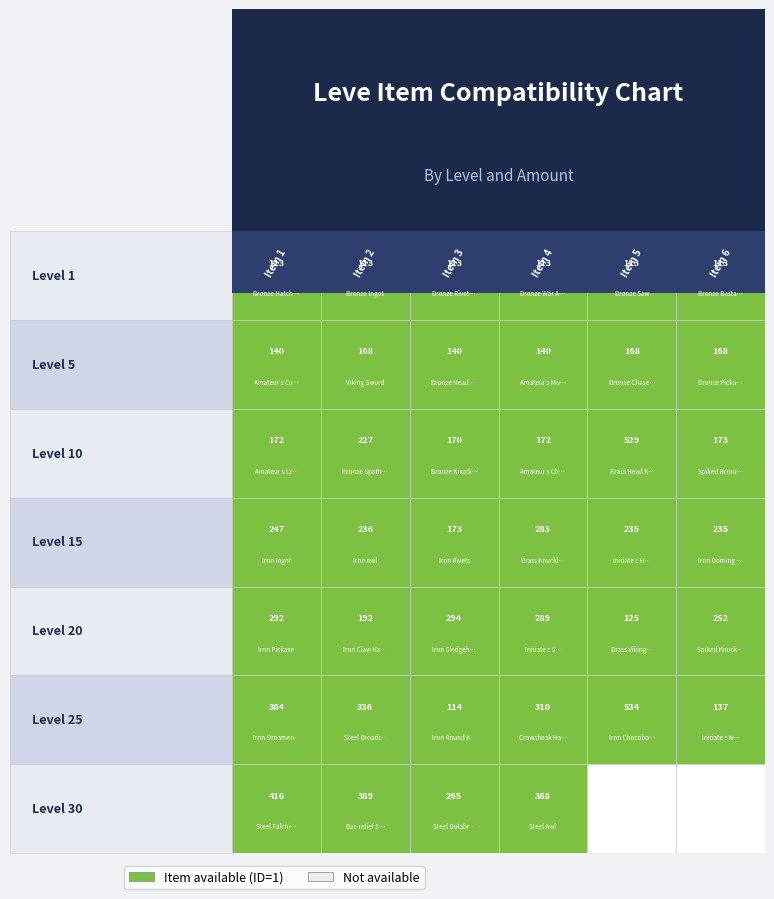

At how many categories does at least one series exceed 340?

4